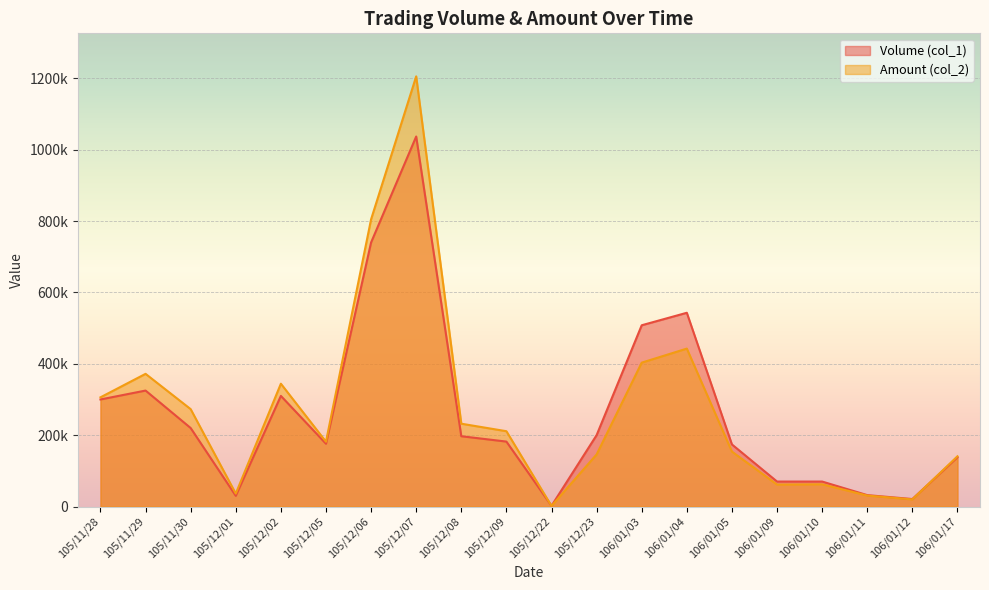

What is the label of the 11th point from the right?

105/12/09